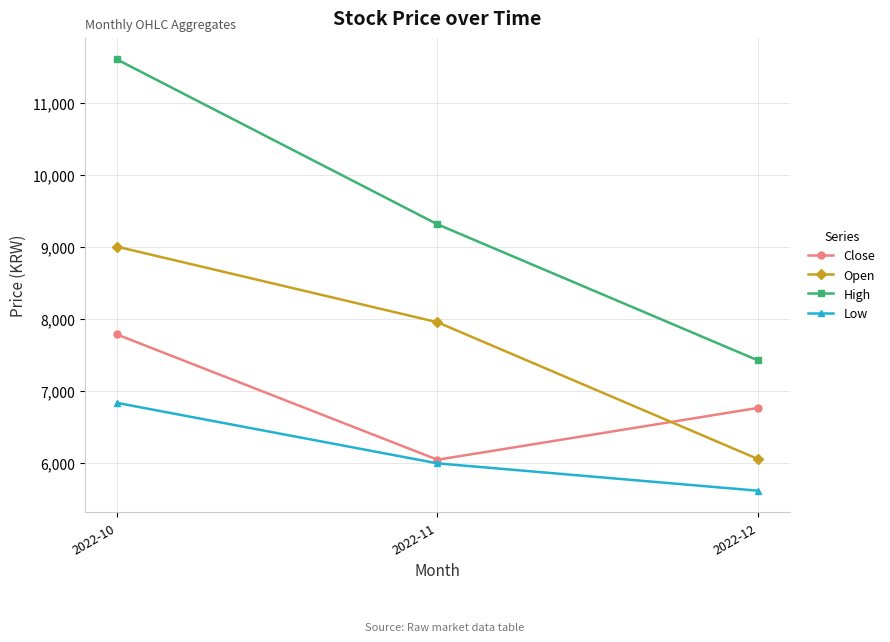

Rank the series by their maximum value, from lowest to highest.

Low, Close, Open, High